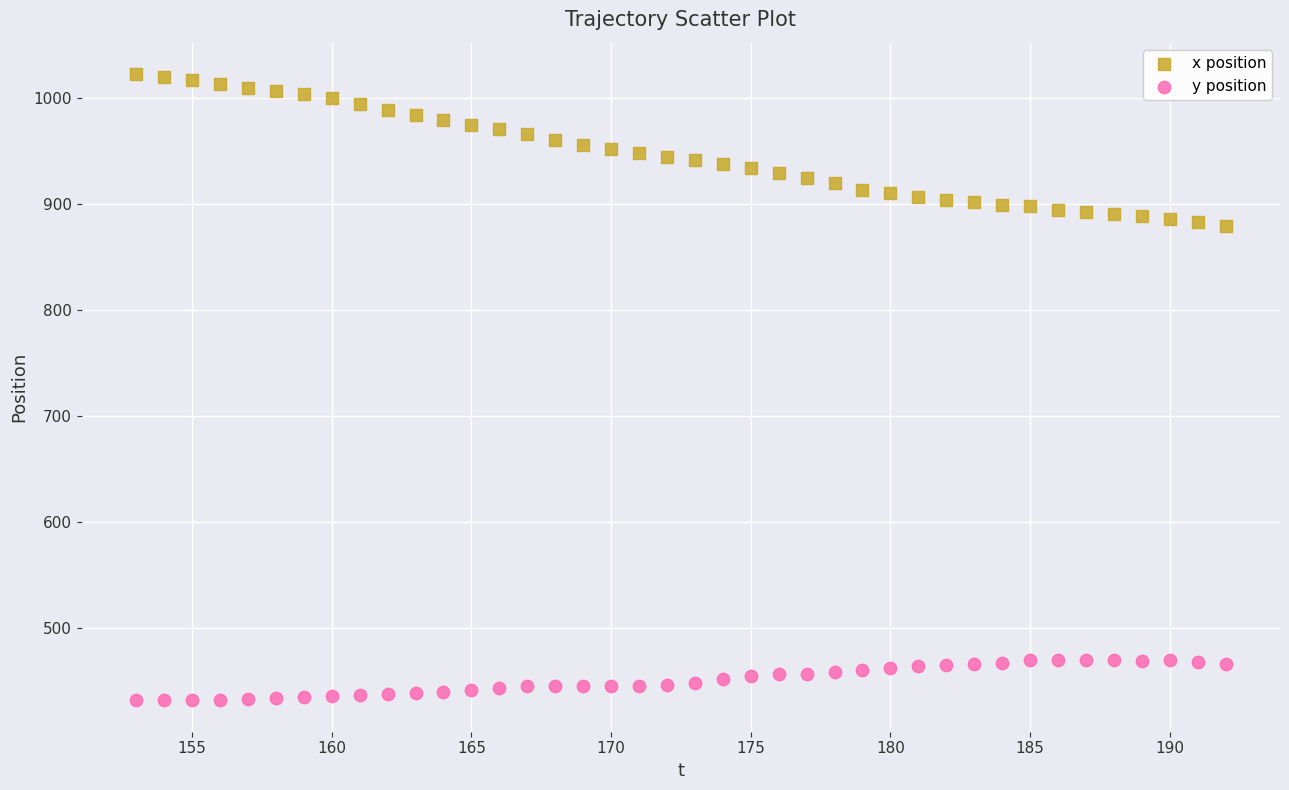

Which series reaches the minimum Y coordinate?

y position